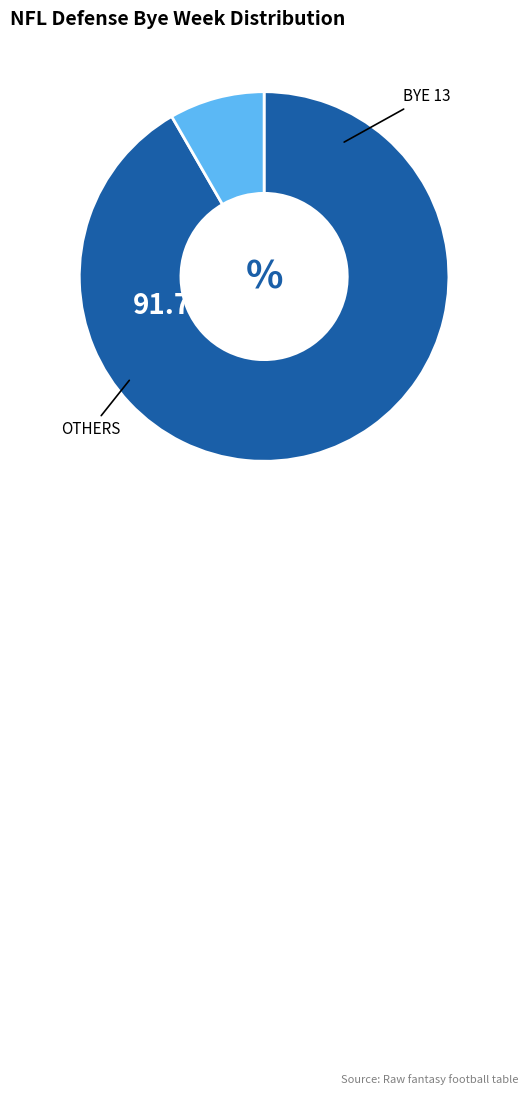

Does any single category account for the majority?

Yes